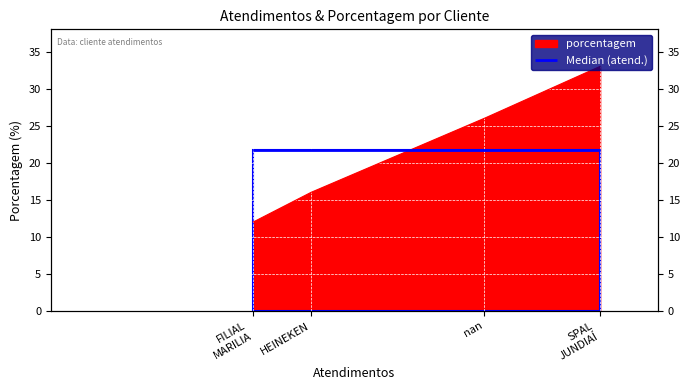

The chart shows a value of 22 at HEINEKEN. True or false?

False